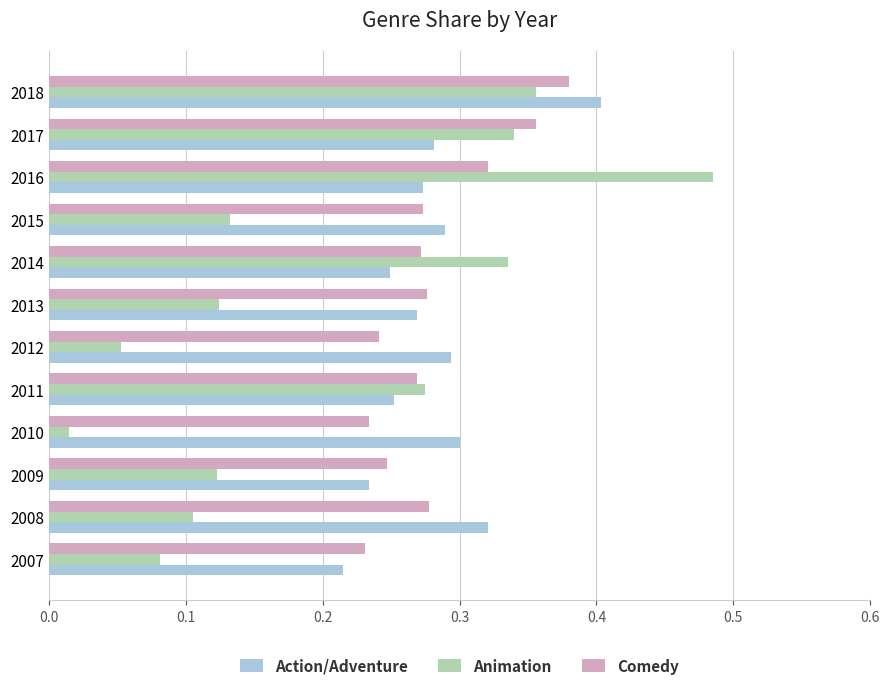

At which label is Action/Adventure closest to 0?

2007